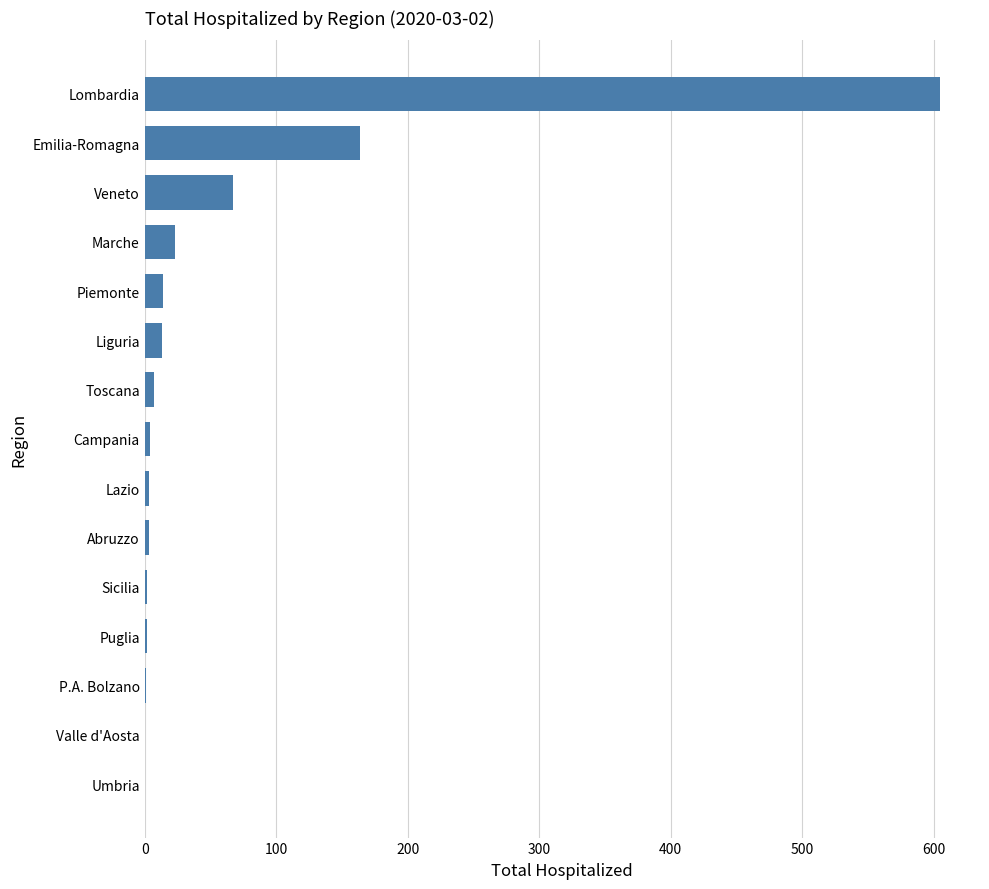

What is the change in value from Liguria to Emilia-Romagna?

+151